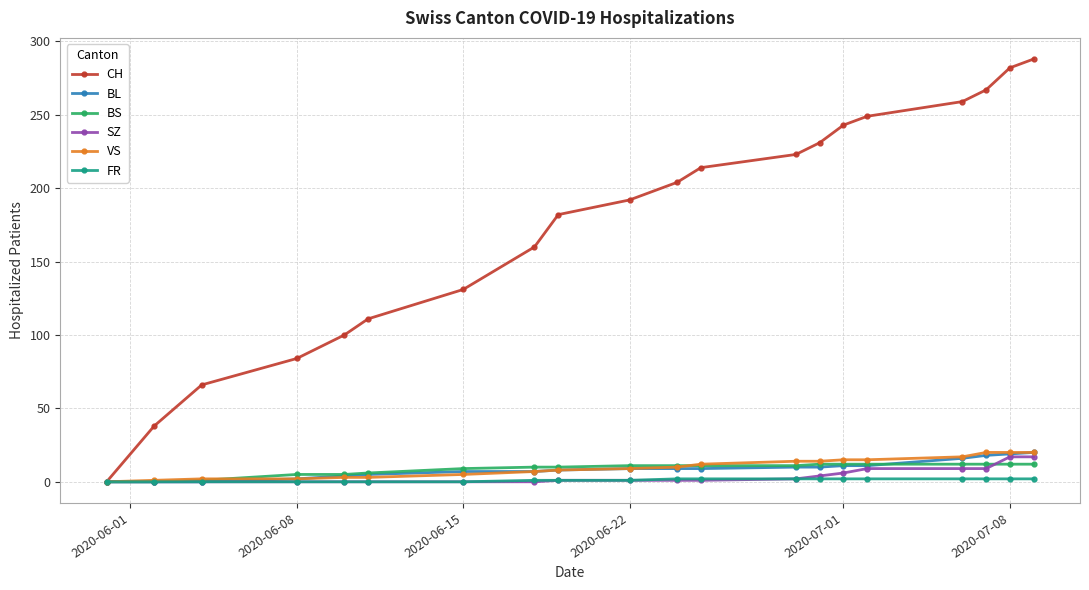

Which series has the largest total across all categories?

CH